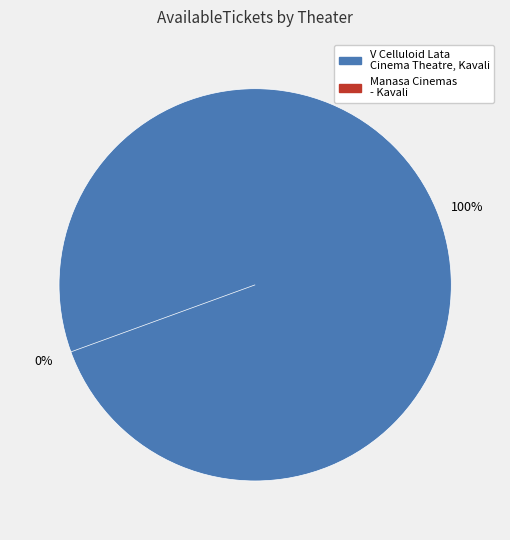

Which slice represents more than half of the pie?

V Celluloid Lata Cinema Theatre, Kavali